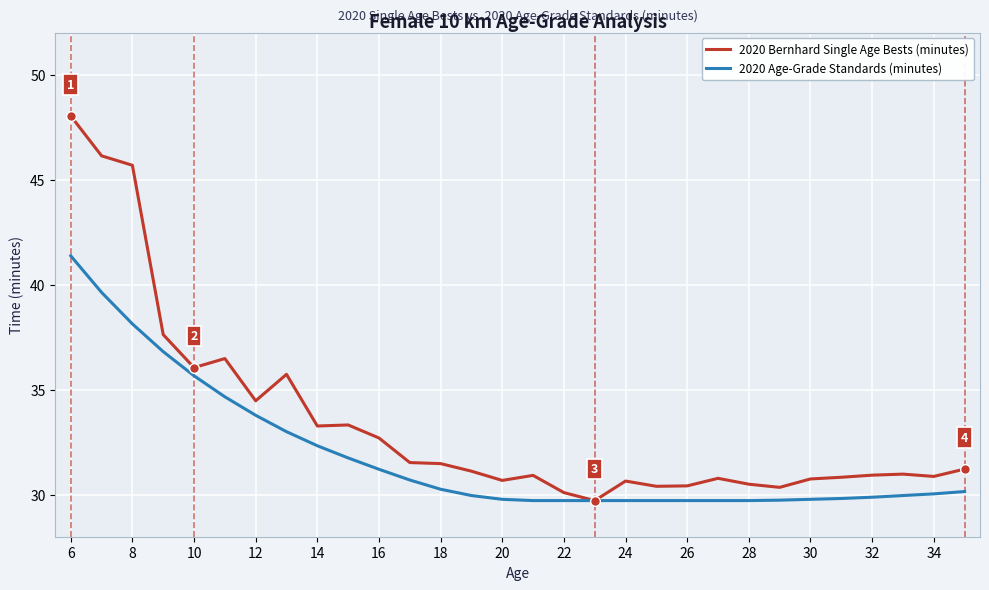

Which series has the largest total across all categories?

2020 Bernhard Single Age Bests (minutes)